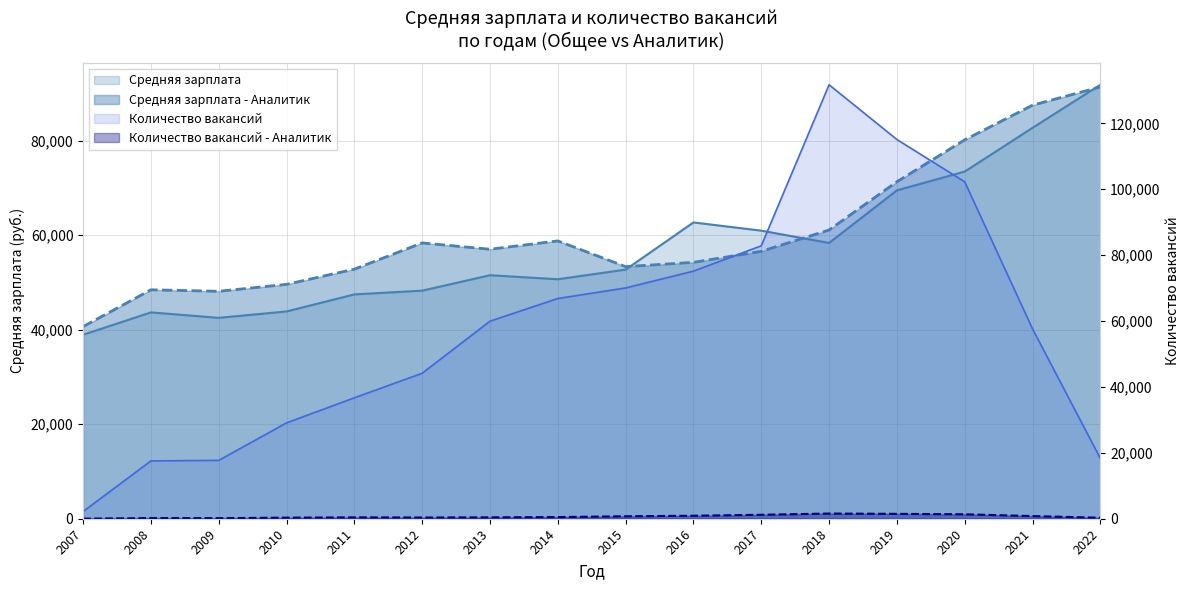

What is the difference between the maximum and minimum values in the Количество вакансий series?

129505